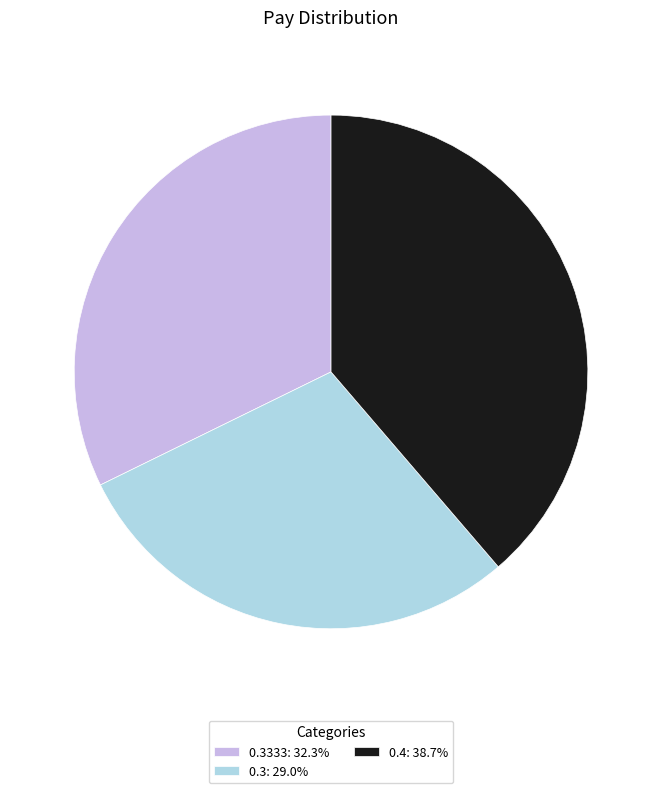

What is the ratio of the value at 0.3: 29.0% to the value at 0.3333: 32.3%?

0.9